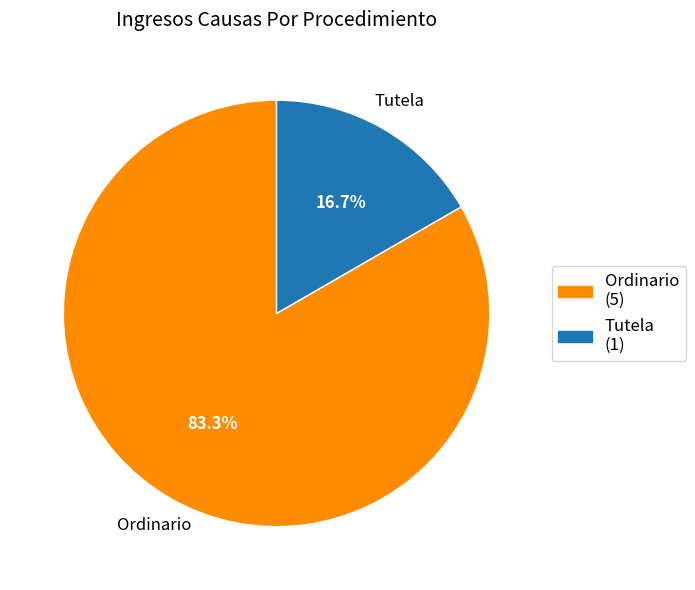

Does Tutela represent more than half of the total?

No